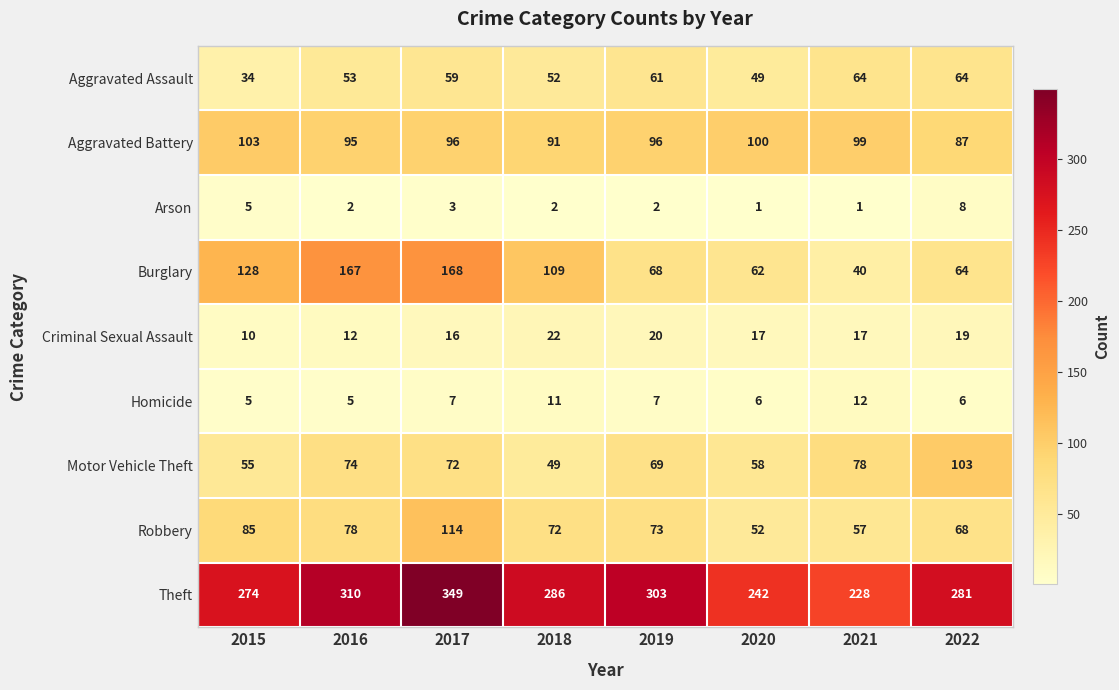

At which category is the sum across all series the highest?

2017